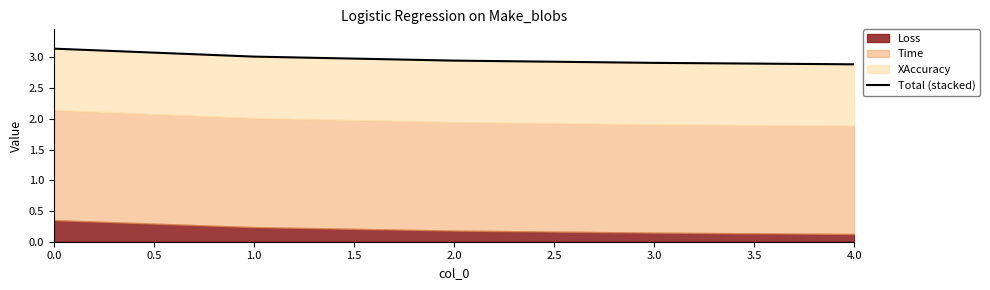

What is the change in value from 2.0 to 4.0?

-0.1